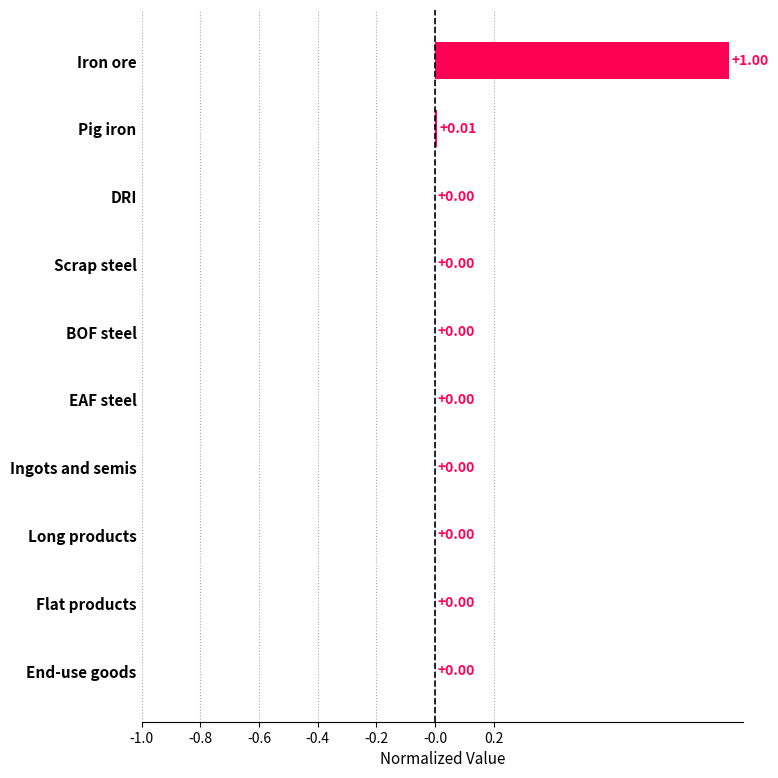

What is the change in value from Iron ore to Pig iron?

-1.0